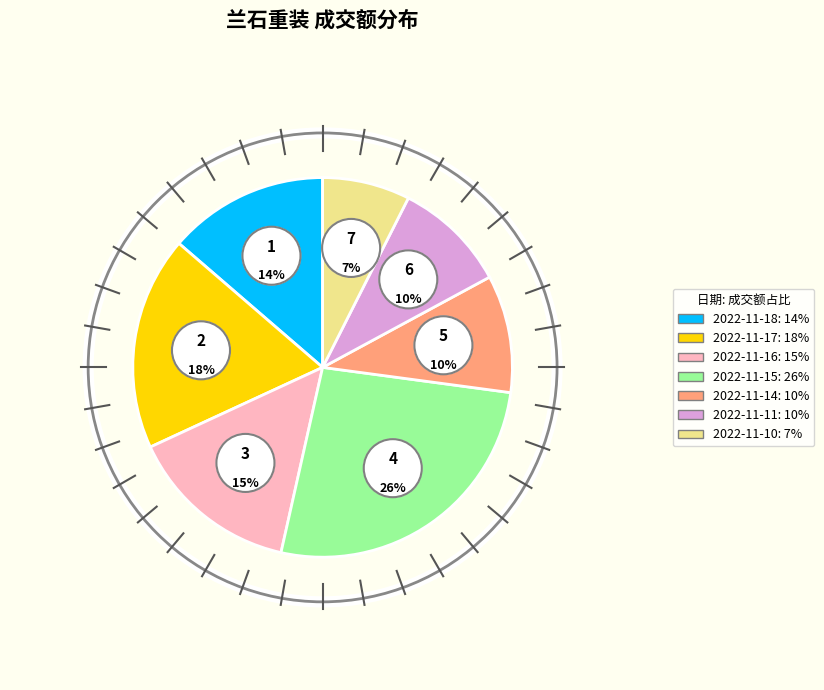

To the nearest percent, what is the difference between the 2022-11-15 and 2022-11-17 slice percentages?

8%